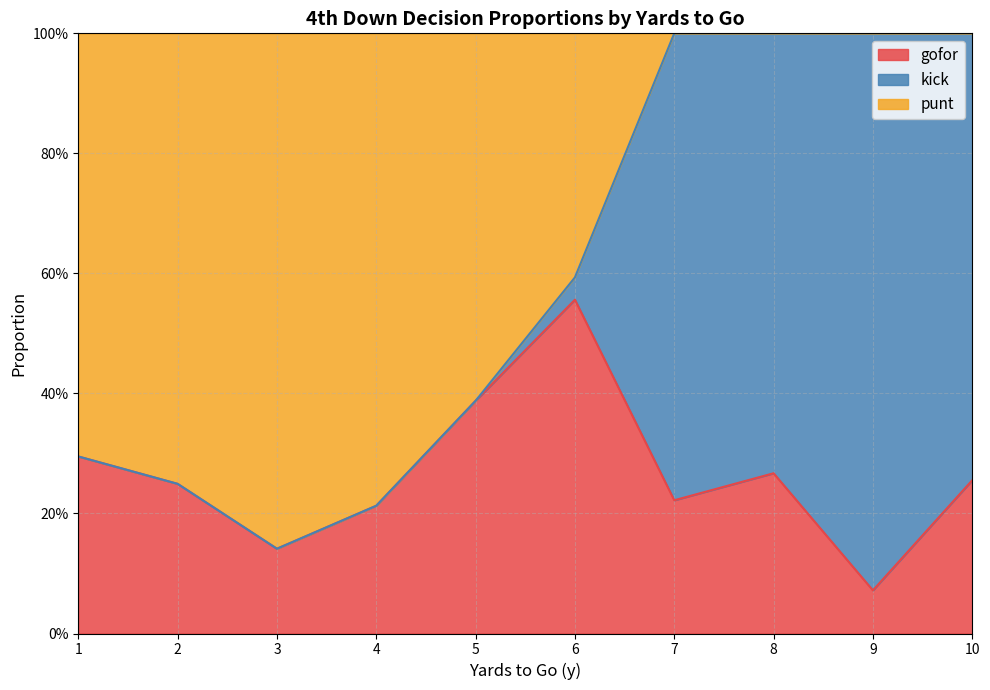

Which category has the lowest value across all series?

1